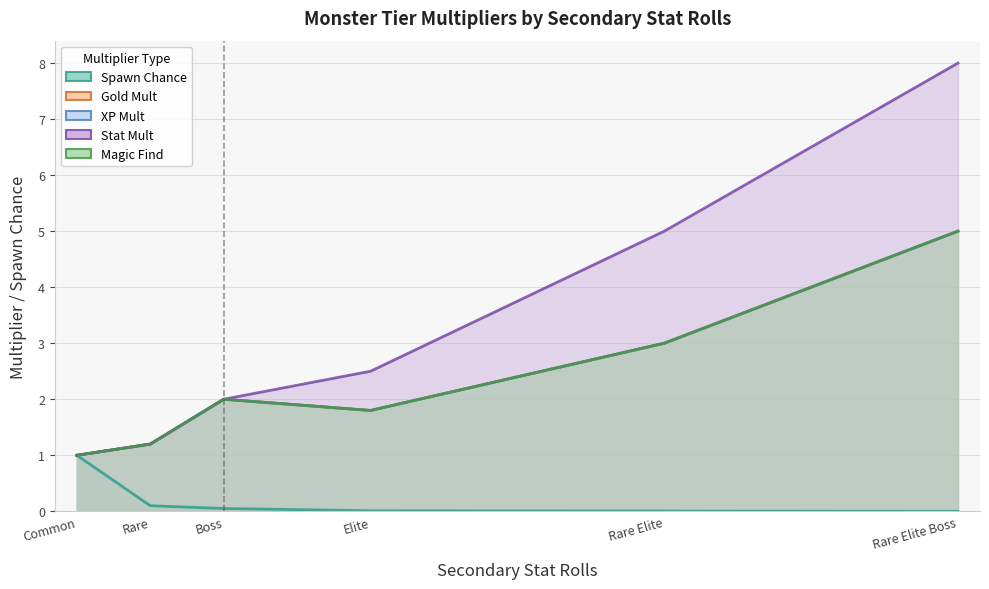

What is the sum of all statMult values?

19.7